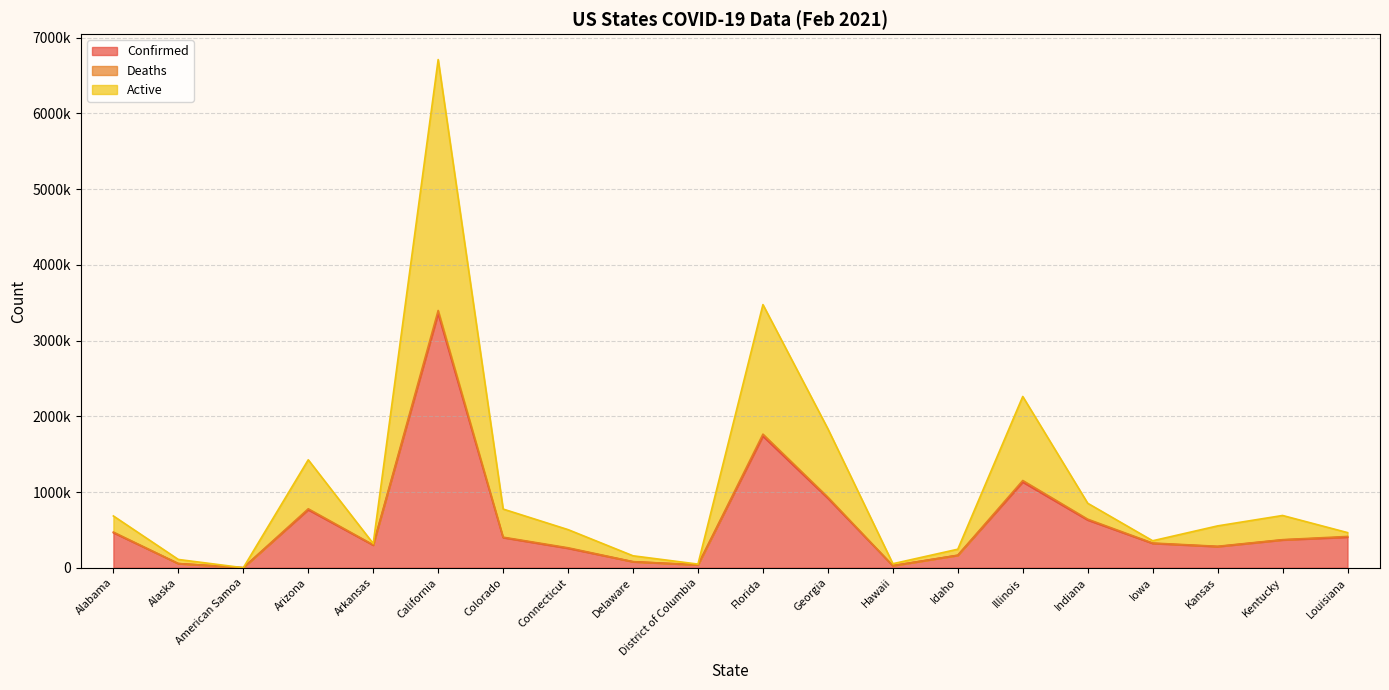

Reading left to right, what are all the values shown in this chart?

Confirmed: Alabama=462938	Alaska=54596	American Samoa=0	Arizona=765083	Arkansas=298004	California=3355781	Colorado=398037	Connecticut=256522	Delaware=78696	District of Columbia=37008	Florida=1737640	Georgia=917440	Hawaii=26734	Idaho=163656	Illinois=1130917	Indiana=629903	Iowa=321274	Kansas=279155	Kentucky=366929	Louisiana=404194
Deaths: Alabama=470832	Alaska=54875	American Samoa=0	Arizona=778445	Arkansas=302943	California=3397938	Colorado=403687	Connecticut=263655	Delaware=80012	District of Columbia=37924	Florida=1764462	Georgia=931890	Hawaii=27144	Idaho=165397	Illinois=1152253	Indiana=641274	Iowa=326193	Kansas=282989	Kentucky=370741	Louisiana=413147
Active: Alabama=683733	Alaska=109190	American Samoa=0	Arizona=1425485	Arkansas=319304	California=6711817	Colorado=774947	Connecticut=503244	Delaware=157600	District of Columbia=47930	Florida=3475280	Georgia=1834880	Hawaii=52953	Idaho=244591	Illinois=2261834	Indiana=851558	Iowa=356233	Kansas=552632	Kentucky=690144	Louisiana=464067